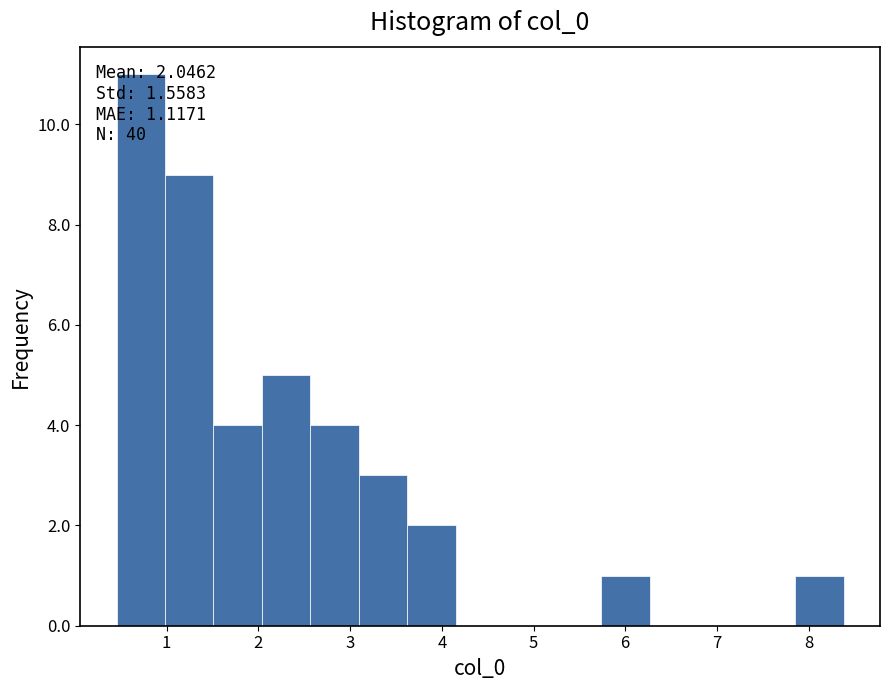

Over which range of the x-axis is the bar tallest?

0.5 to 1.0